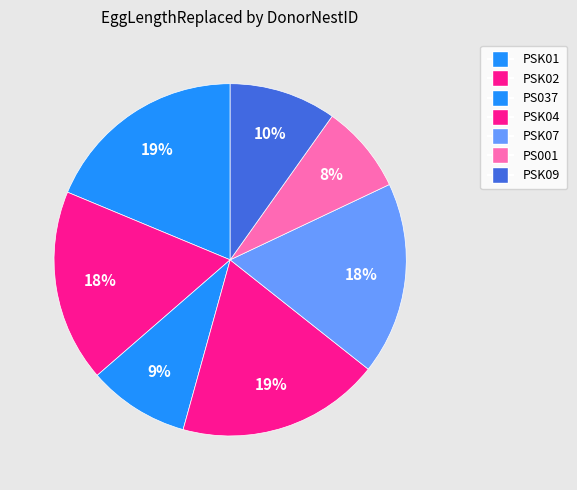

Count the number of slices in the pie.

7